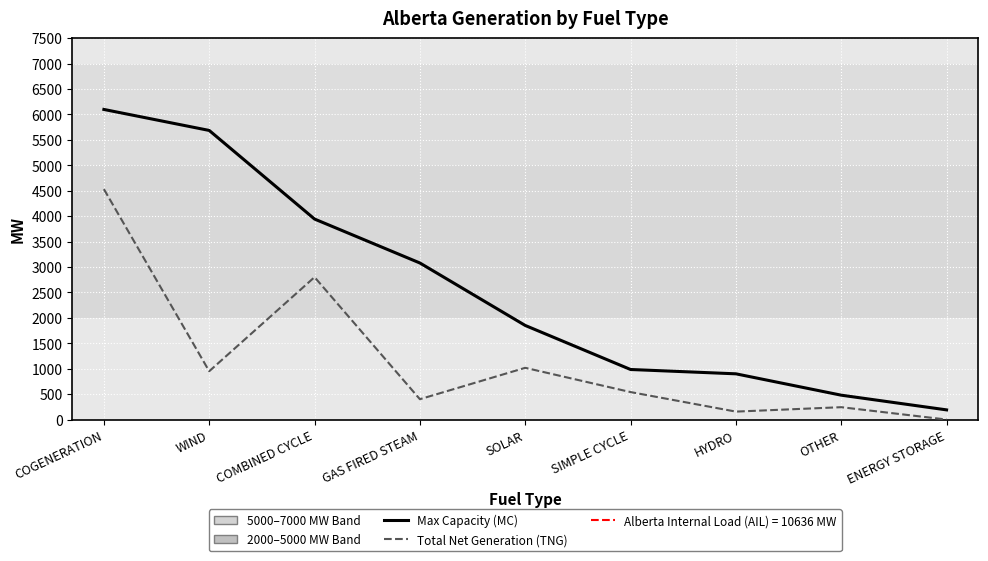

What is the total value across all series at SIMPLE CYCLE?

1524